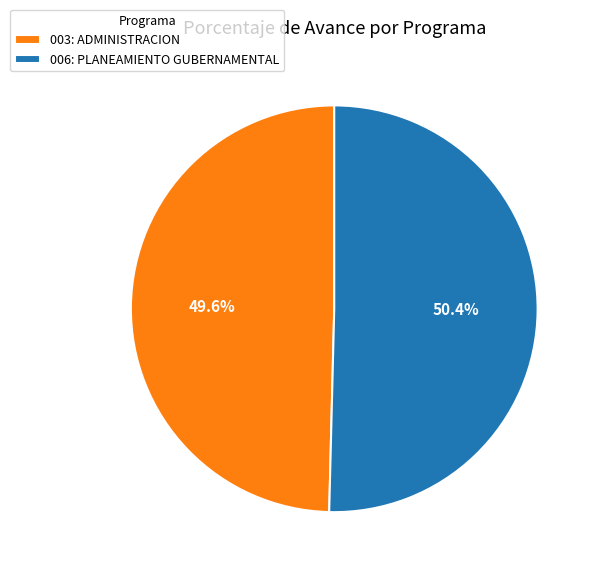

The 006: PLANEAMIENTO GUBERNAMENTAL slice represents 50% of the pie. True or false?

True